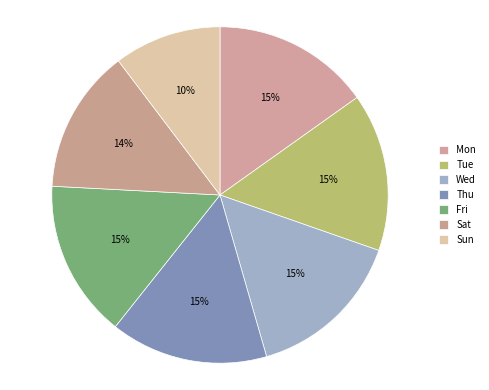

Rank the categories by value from lowest to highest.

Sun, Sat, Fri, Mon, Thu, Wed, Tue